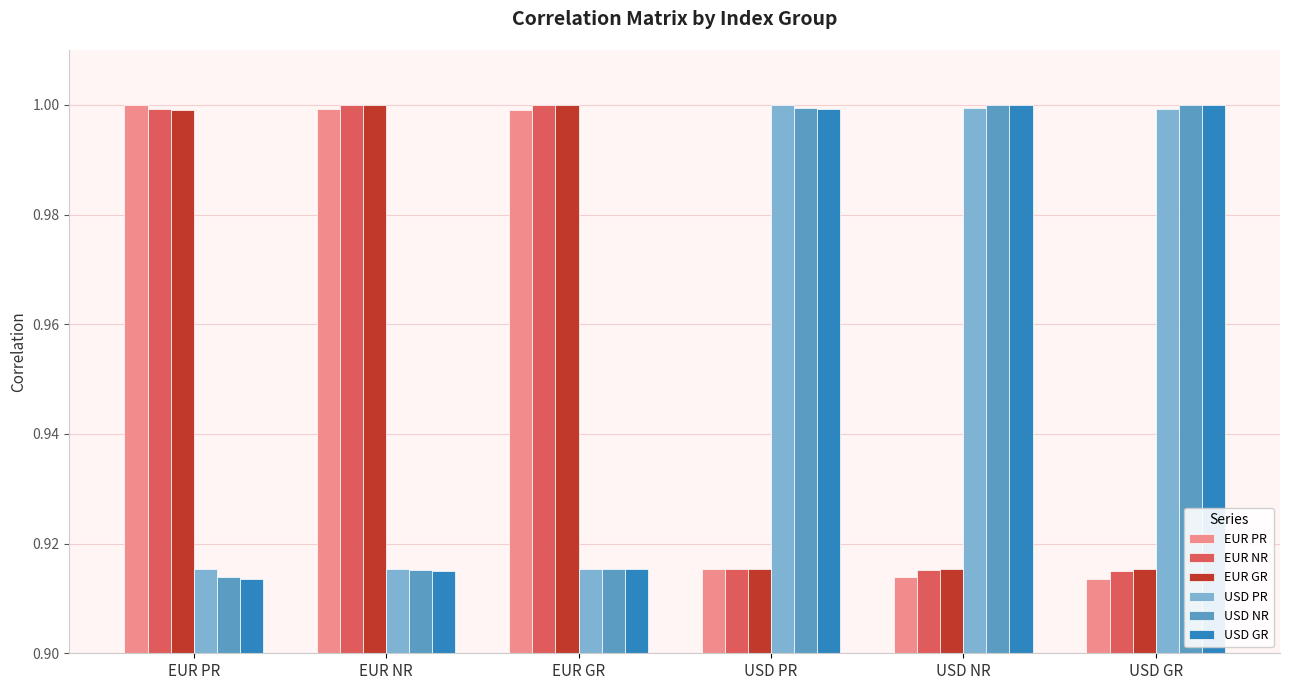

What is the value of the USD NR bar at the 6th from the left?

1.0